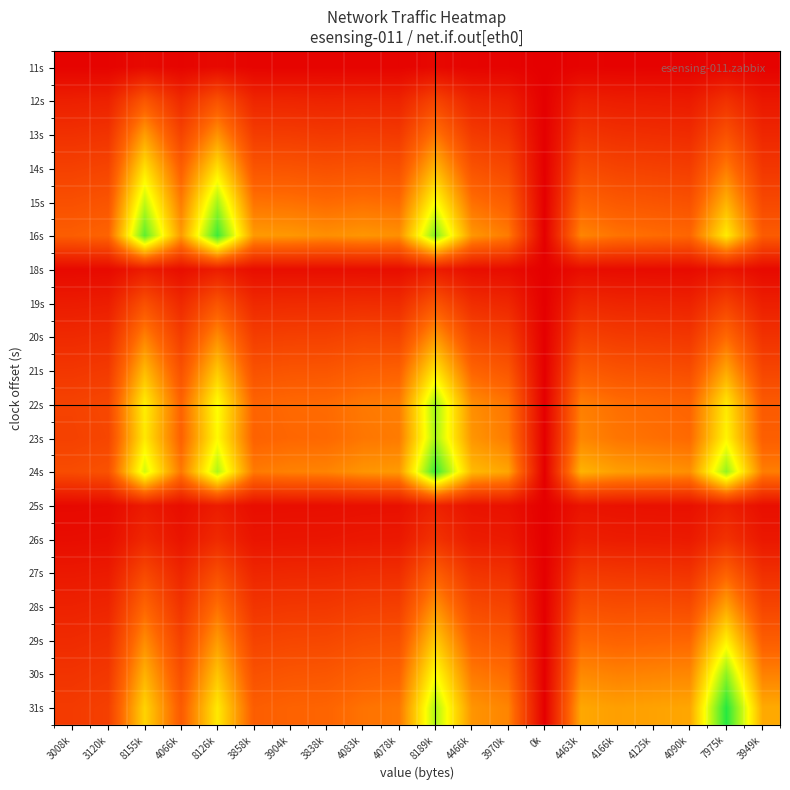

Reading left to right, transcribe all the data shown in this chart.

11s: 3008k=0.0	3120k=0.0	8155k=0.0	4066k=0.0	8126k=0.0	3858k=0.0	3904k=0.0	3838k=0.0	4083k=0.0	4078k=0.0	8189k=0.0	4466k=0.0	3970k=0.0	0k=0.0	4463k=0.0	4166k=0.0	4125k=0.0	4090k=0.0	7975k=0.0	3949k=0.0
12s: 3008k=0.1	3120k=0.1	8155k=0.3	4066k=0.1	8126k=0.3	3858k=0.1	3904k=0.1	3838k=0.1	4083k=0.1	4078k=0.1	8189k=0.2	4466k=0.1	3970k=0.1	0k=0.0	4463k=0.1	4166k=0.1	4125k=0.1	4090k=0.1	7975k=0.2	3949k=0.1
13s: 3008k=0.2	3120k=0.2	8155k=0.5	4066k=0.2	8126k=0.4	3858k=0.2	3904k=0.2	3838k=0.2	4083k=0.2	4078k=0.2	8189k=0.4	4466k=0.2	3970k=0.2	0k=0.0	4463k=0.2	4166k=0.2	4125k=0.1	4090k=0.1	7975k=0.3	3949k=0.1
14s: 3008k=0.2	3120k=0.2	8155k=0.6	4066k=0.3	8126k=0.6	3858k=0.3	3904k=0.3	3838k=0.3	4083k=0.3	4078k=0.3	8189k=0.5	4466k=0.3	3970k=0.2	0k=0.0	4463k=0.2	4166k=0.2	4125k=0.2	4090k=0.2	7975k=0.4	3949k=0.2
15s: 3008k=0.3	3120k=0.3	8155k=0.7	4066k=0.4	8126k=0.8	3858k=0.4	3904k=0.4	3838k=0.3	4083k=0.4	4078k=0.3	8189k=0.7	4466k=0.4	3970k=0.3	0k=0.0	4463k=0.3	4166k=0.3	4125k=0.3	4090k=0.3	7975k=0.5	3949k=0.2
16s: 3008k=0.3	3120k=0.3	8155k=0.9	4066k=0.4	8126k=0.9	3858k=0.4	3904k=0.4	3838k=0.4	4083k=0.4	4078k=0.4	8189k=0.8	4466k=0.4	3970k=0.4	0k=0.0	4463k=0.4	4166k=0.4	4125k=0.3	4090k=0.3	7975k=0.6	3949k=0.3
18s: 3008k=0.0	3120k=0.0	8155k=0.1	4066k=0.0	8126k=0.1	3858k=0.0	3904k=0.0	3838k=0.0	4083k=0.0	4078k=0.0	8189k=0.1	4466k=0.0	3970k=0.0	0k=0.0	4463k=0.0	4166k=0.0	4125k=0.0	4090k=0.0	7975k=0.1	3949k=0.0
19s: 3008k=0.1	3120k=0.1	8155k=0.3	4066k=0.1	8126k=0.3	3858k=0.1	3904k=0.1	3838k=0.1	4083k=0.1	4078k=0.1	8189k=0.3	4466k=0.1	3970k=0.1	0k=0.0	4463k=0.1	4166k=0.1	4125k=0.1	4090k=0.1	7975k=0.2	3949k=0.1
20s: 3008k=0.1	3120k=0.1	8155k=0.4	4066k=0.2	8126k=0.4	3858k=0.2	3904k=0.2	3838k=0.2	4083k=0.2	4078k=0.2	8189k=0.4	4466k=0.2	3970k=0.2	0k=0.0	4463k=0.2	4166k=0.2	4125k=0.2	4090k=0.2	7975k=0.3	3949k=0.2
21s: 3008k=0.2	3120k=0.2	8155k=0.5	4066k=0.3	8126k=0.5	3858k=0.3	3904k=0.3	3838k=0.3	4083k=0.3	4078k=0.3	8189k=0.6	4466k=0.3	3970k=0.3	0k=0.0	4463k=0.3	4166k=0.3	4125k=0.3	4090k=0.3	7975k=0.5	3949k=0.2
22s: 3008k=0.2	3120k=0.2	8155k=0.6	4066k=0.3	8126k=0.7	3858k=0.3	3904k=0.3	3838k=0.3	4083k=0.4	4078k=0.4	8189k=0.8	4466k=0.4	3970k=0.4	0k=0.0	4463k=0.4	4166k=0.4	4125k=0.3	4090k=0.3	7975k=0.6	3949k=0.3
23s: 3008k=0.2	3120k=0.2	8155k=0.6	4066k=0.3	8126k=0.7	3858k=0.3	3904k=0.3	3838k=0.3	4083k=0.4	4078k=0.4	8189k=0.8	4466k=0.4	3970k=0.4	0k=0.0	4463k=0.4	4166k=0.4	4125k=0.4	4090k=0.3	7975k=0.6	3949k=0.3
24s: 3008k=0.2	3120k=0.3	8155k=0.7	4066k=0.4	8126k=0.8	3858k=0.4	3904k=0.4	3838k=0.4	4083k=0.4	4078k=0.4	8189k=0.9	4466k=0.5	3970k=0.5	0k=0.0	4463k=0.5	4166k=0.5	4125k=0.4	4090k=0.4	7975k=0.8	3949k=0.4
25s: 3008k=0.0	3120k=0.0	8155k=0.1	4066k=0.0	8126k=0.1	3858k=0.0	3904k=0.0	3838k=0.0	4083k=0.1	4078k=0.1	8189k=0.1	4466k=0.1	3970k=0.1	0k=0.0	4463k=0.1	4166k=0.1	4125k=0.1	4090k=0.1	7975k=0.1	3949k=0.1
26s: 3008k=0.0	3120k=0.0	8155k=0.1	4066k=0.1	8126k=0.1	3858k=0.1	3904k=0.1	3838k=0.1	4083k=0.1	4078k=0.1	8189k=0.2	4466k=0.1	3970k=0.1	0k=0.0	4463k=0.1	4166k=0.1	4125k=0.1	4090k=0.1	7975k=0.2	3949k=0.1
27s: 3008k=0.1	3120k=0.1	8155k=0.2	4066k=0.1	8126k=0.3	3858k=0.1	3904k=0.1	3838k=0.1	4083k=0.1	4078k=0.1	8189k=0.3	4466k=0.2	3970k=0.2	0k=0.0	4463k=0.2	4166k=0.2	4125k=0.2	4090k=0.2	7975k=0.3	3949k=0.2
28s: 3008k=0.1	3120k=0.1	8155k=0.3	4066k=0.2	8126k=0.4	3858k=0.2	3904k=0.2	3838k=0.2	4083k=0.2	4078k=0.2	8189k=0.4	4466k=0.2	3970k=0.2	0k=0.0	4463k=0.3	4166k=0.3	4125k=0.3	4090k=0.2	7975k=0.5	3949k=0.2
29s: 3008k=0.1	3120k=0.2	8155k=0.4	4066k=0.2	8126k=0.4	3858k=0.2	3904k=0.2	3838k=0.2	4083k=0.3	4078k=0.3	8189k=0.6	4466k=0.3	3970k=0.3	0k=0.0	4463k=0.3	4166k=0.3	4125k=0.3	4090k=0.3	7975k=0.6	3949k=0.3
30s: 3008k=0.2	3120k=0.2	8155k=0.5	4066k=0.3	8126k=0.5	3858k=0.3	3904k=0.3	3838k=0.3	4083k=0.3	4078k=0.3	8189k=0.7	4466k=0.4	3970k=0.3	0k=0.0	4463k=0.4	4166k=0.4	4125k=0.4	4090k=0.4	7975k=0.8	3949k=0.4
31s: 3008k=0.2	3120k=0.2	8155k=0.6	4066k=0.3	8126k=0.6	3858k=0.3	3904k=0.3	3838k=0.3	4083k=0.4	4078k=0.4	8189k=0.8	4466k=0.4	3970k=0.4	0k=0.0	4463k=0.5	4166k=0.5	4125k=0.5	4090k=0.5	7975k=0.9	3949k=0.5